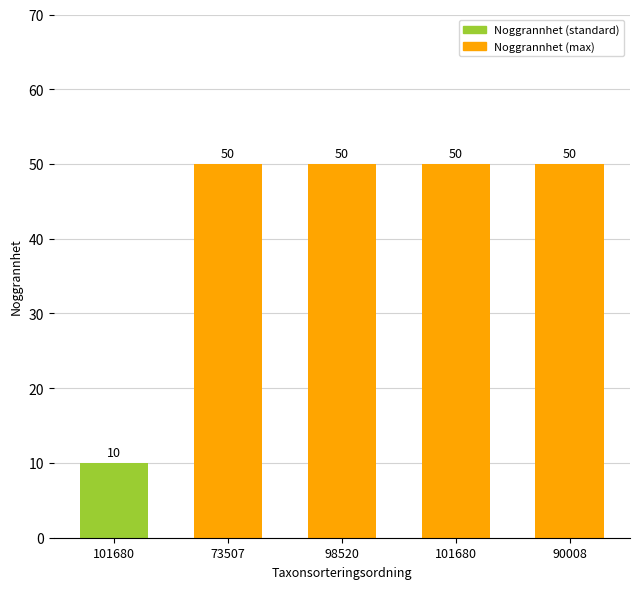

What value does the data have at 73507, to the nearest 5?

50